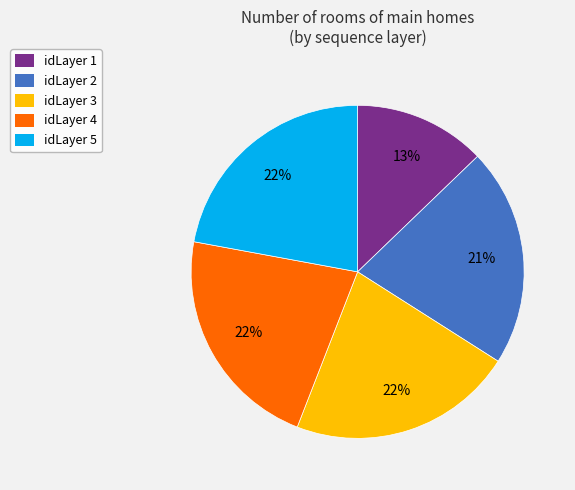

What percentage is the idLayer 3 slice, to the nearest percent?

22%